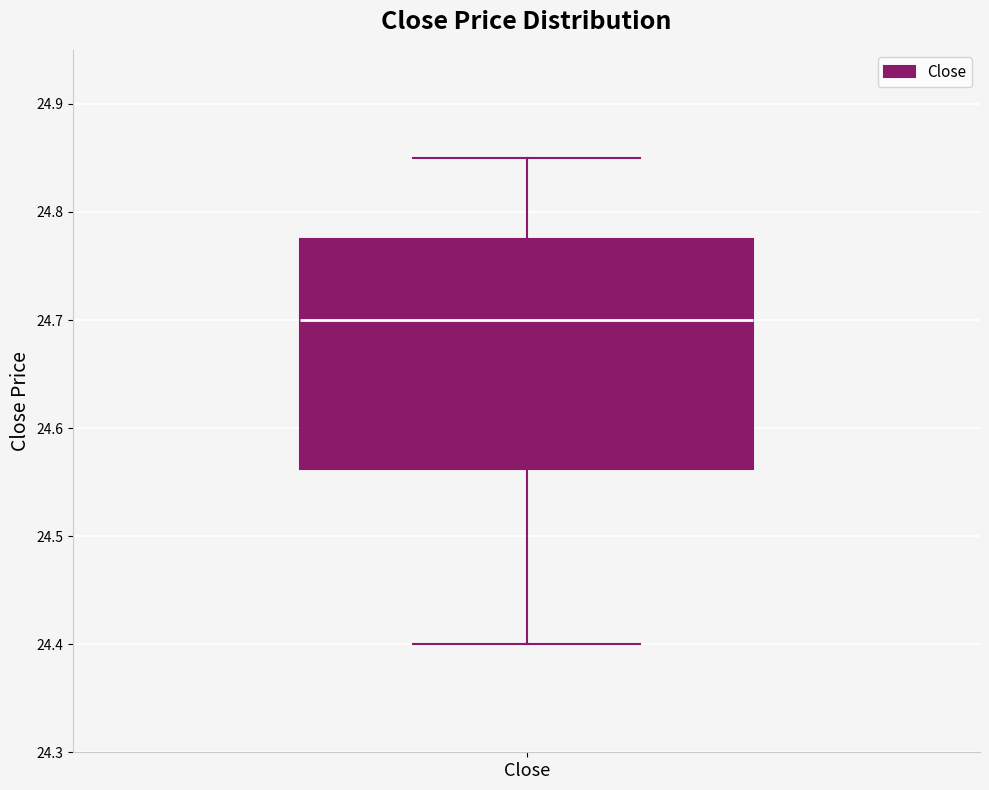

Read this box plot against the y-axis: the position of the median line, the range covered by the box, and the ends of both whiskers. The values are not printed on the chart, so give them approximately, as read against the axis.

median 24.70, box 24.56 to 24.78, whiskers 24.40 to 24.85